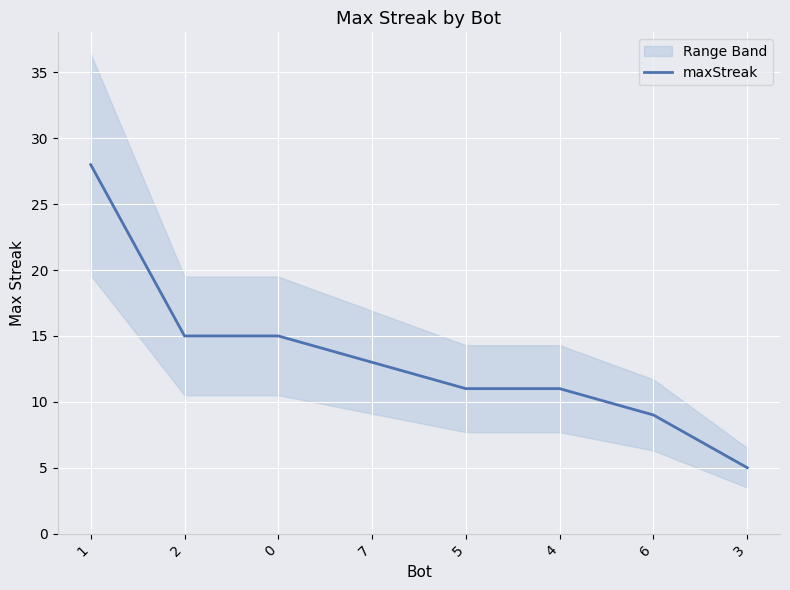

What is the average value?

13